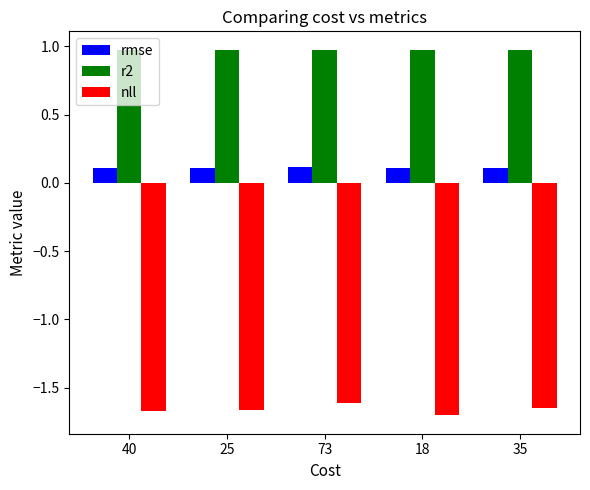

What is the sum of all rmse values?

0.5